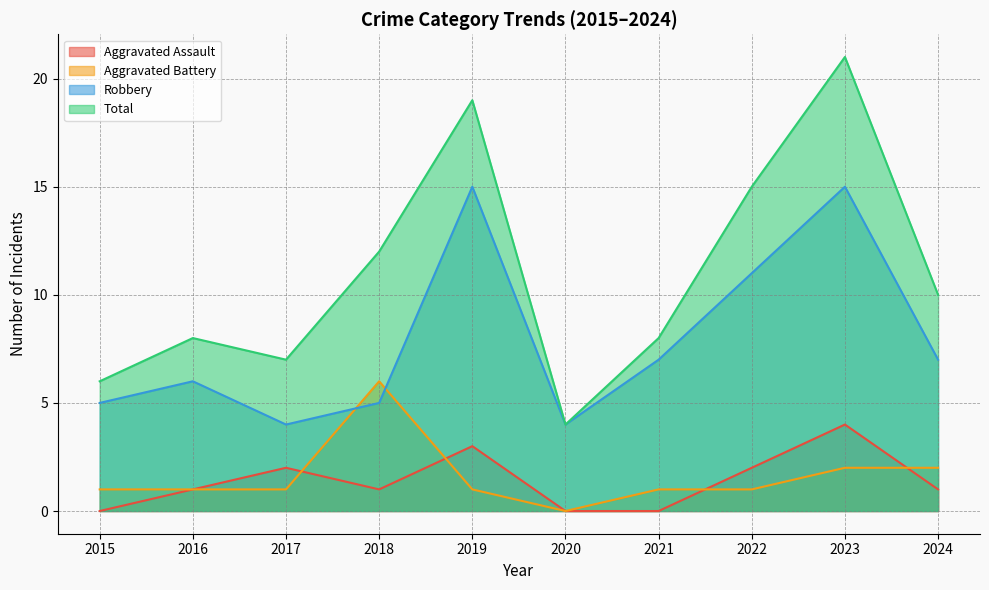

True or false: Aggravated Assault has a value of 1 at 2016.

False